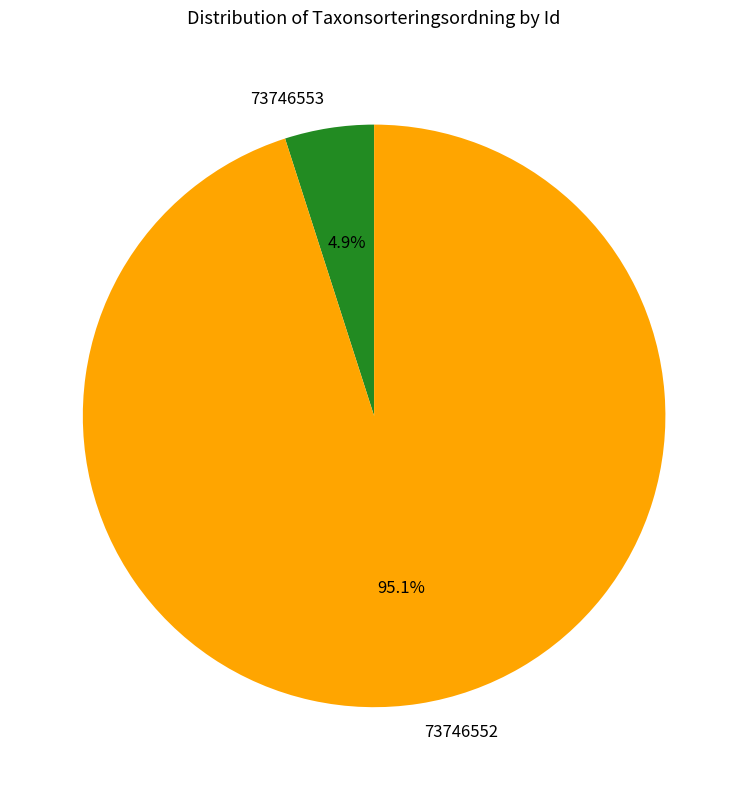

Is it true that 73746553 is 14% of the pie?

False